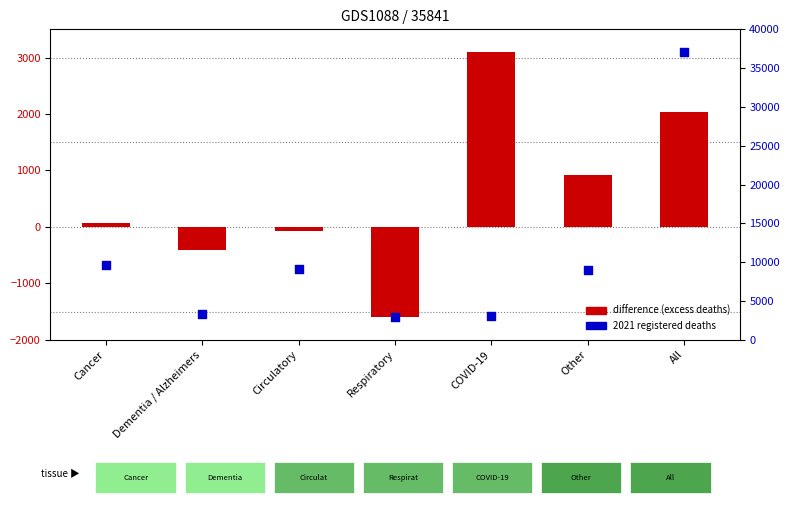

What is the total value across all series at All?

39132